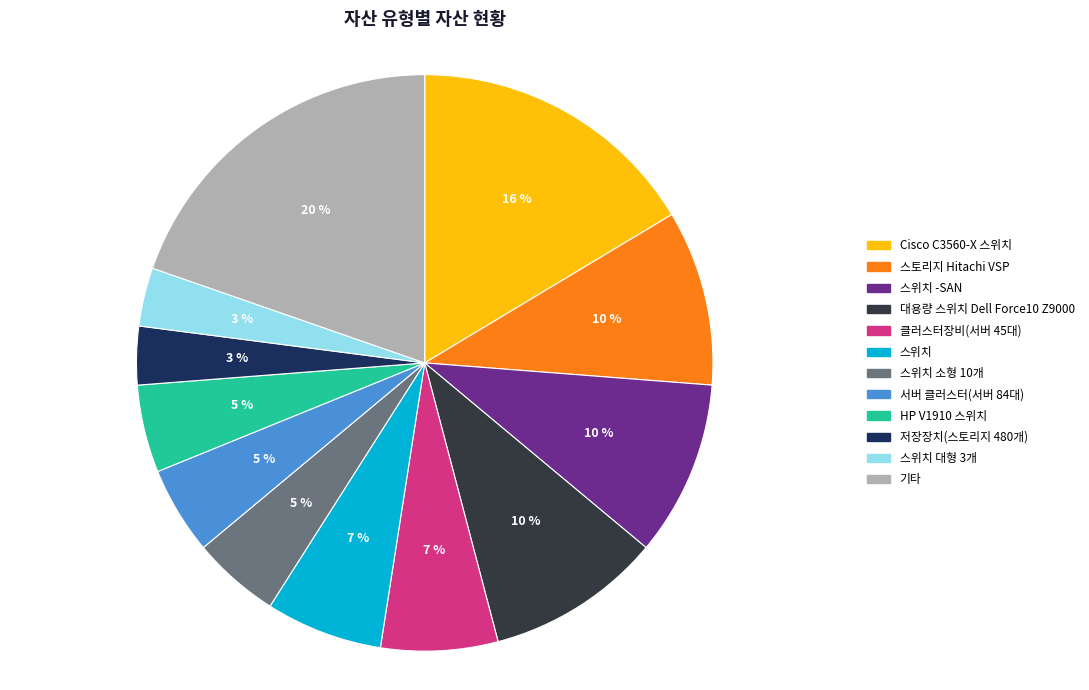

Is there any slice that represents more than half of the pie?

No